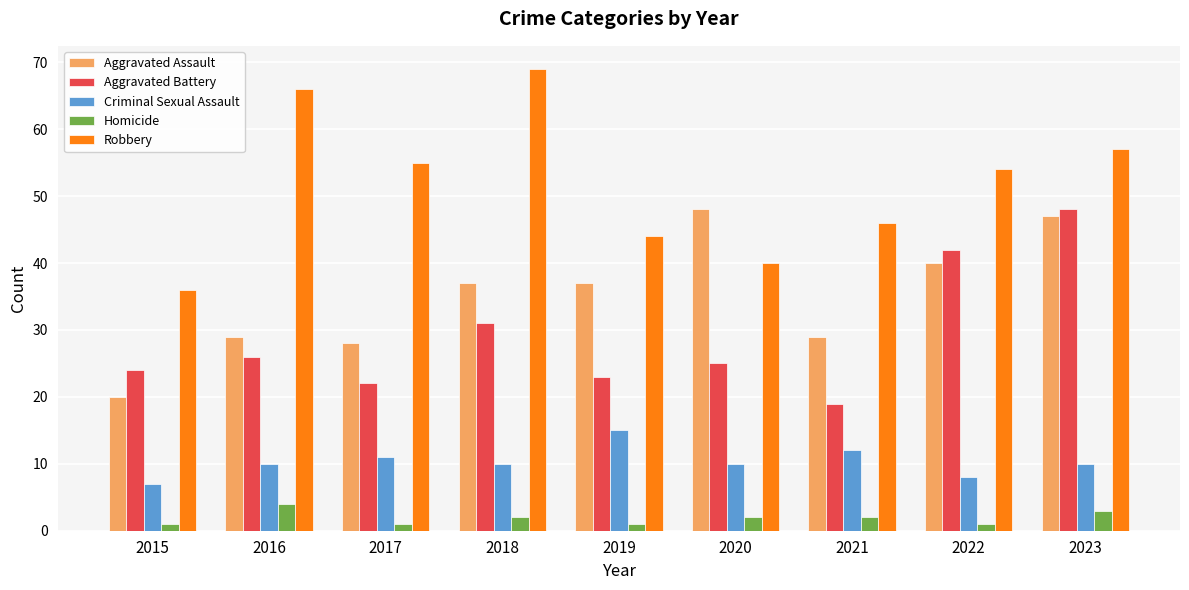

Rank the series at 2023 from highest to lowest value.

Robbery, Aggravated Battery, Aggravated Assault, Criminal Sexual Assault, Homicide